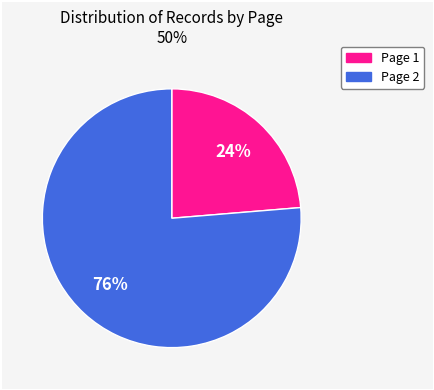

Is there a majority slice in this chart?

Yes